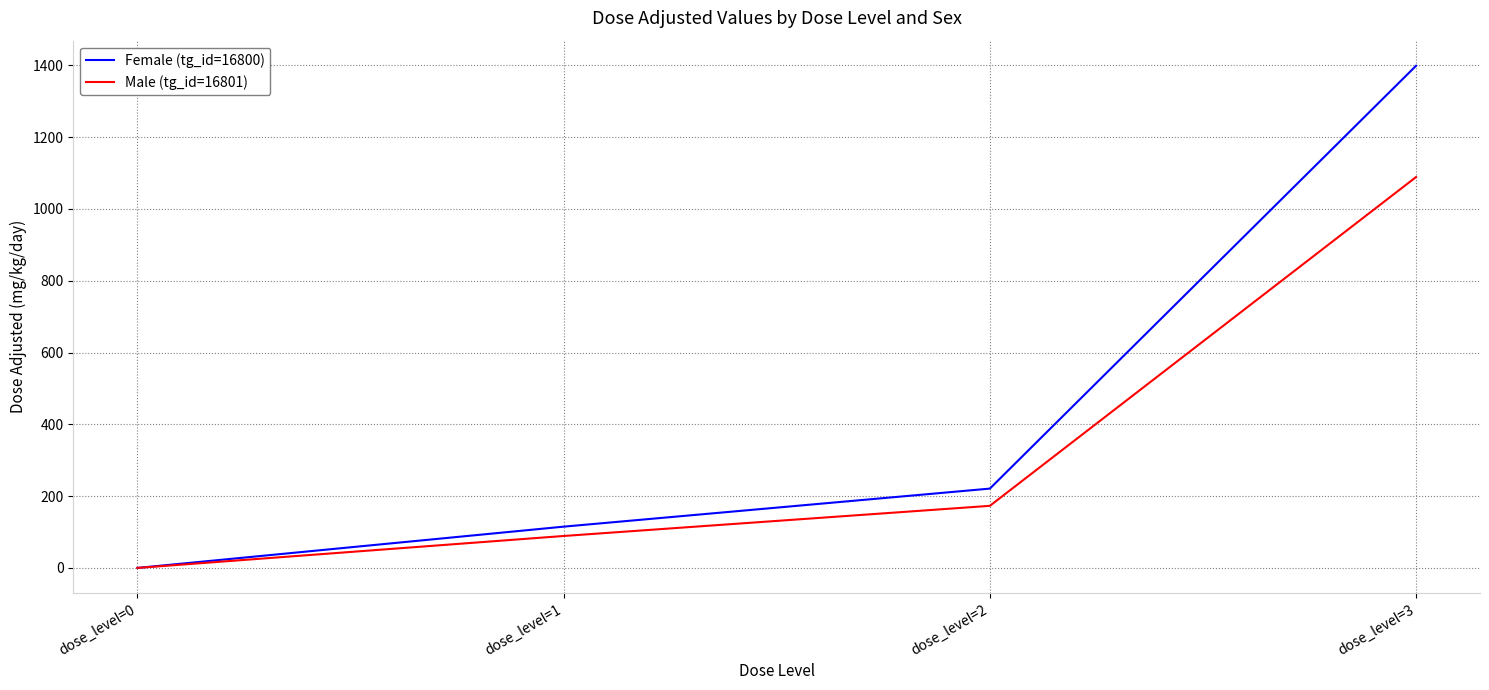

At which label does Male (tg_id=16801) reach its peak?

dose_level=3